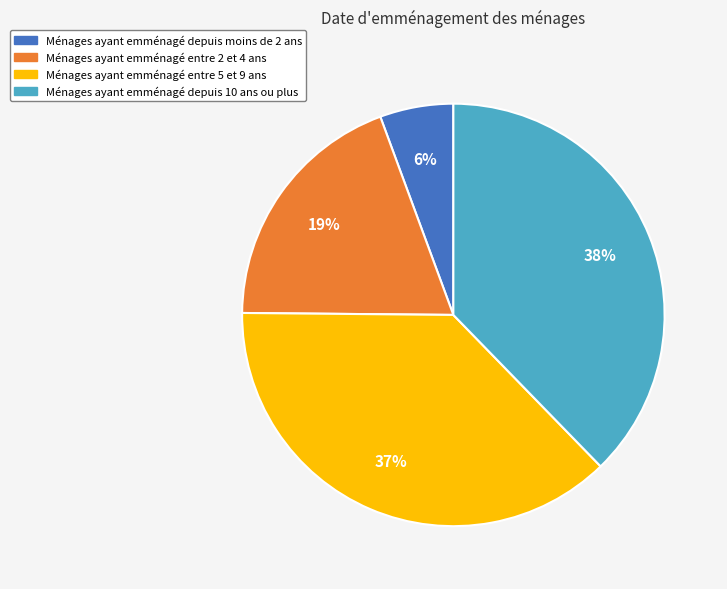

Is there any slice that represents more than half of the pie?

No